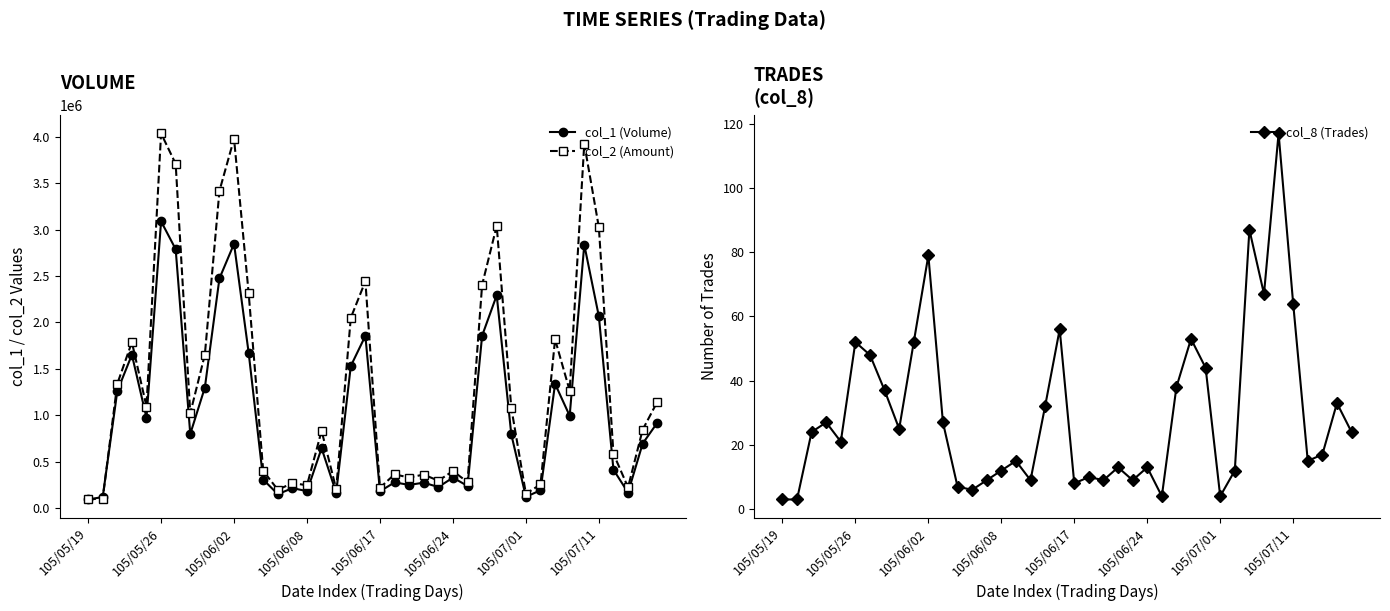

Rank the series by their maximum value, from lowest to highest.

col_8 (Trades), col_1 (Volume), col_2 (Amount)